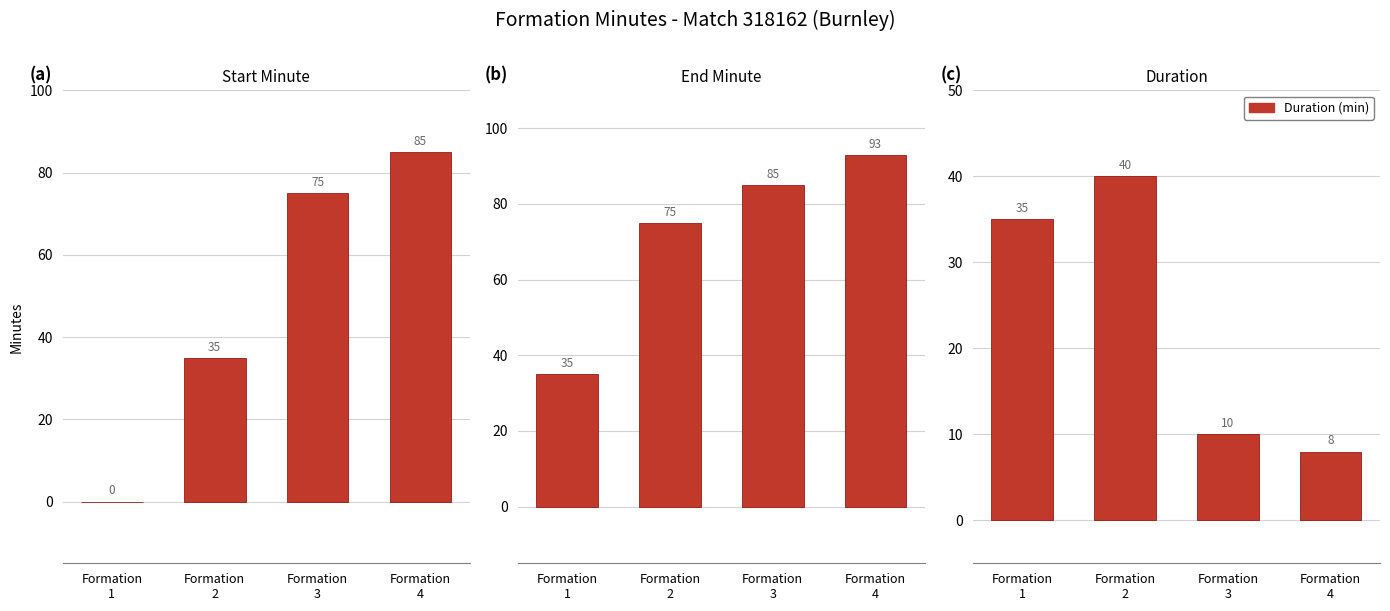

How many distinct data groups are displayed?

3